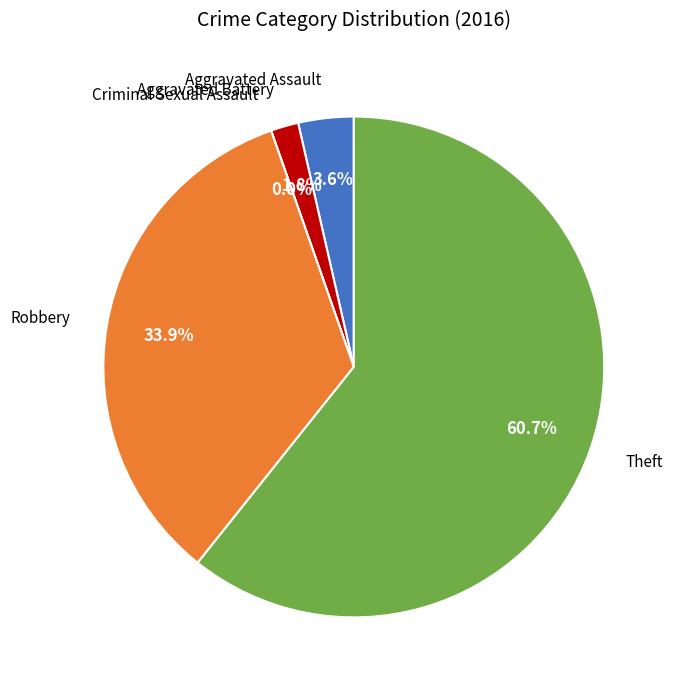

What is the change in value from Aggravated Battery to Criminal Sexual Assault?

-1